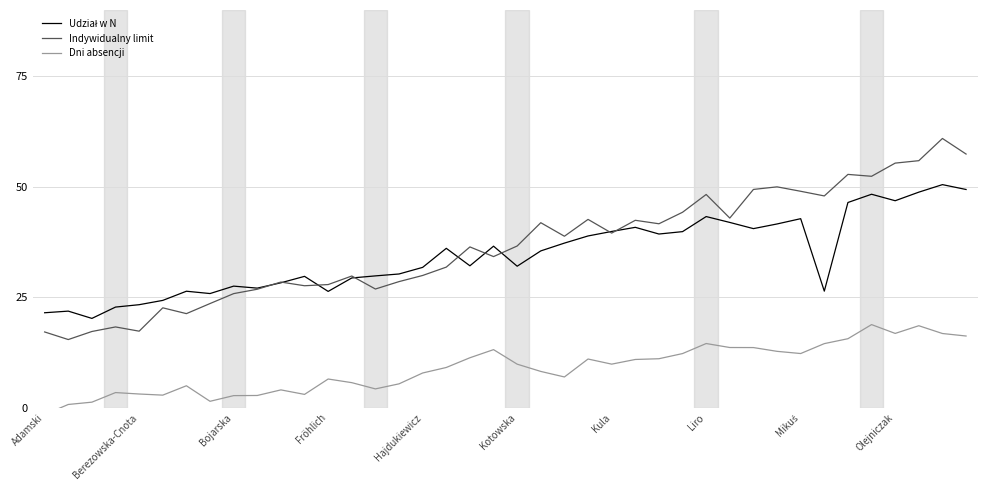

What is the smallest value displayed?

-1.5